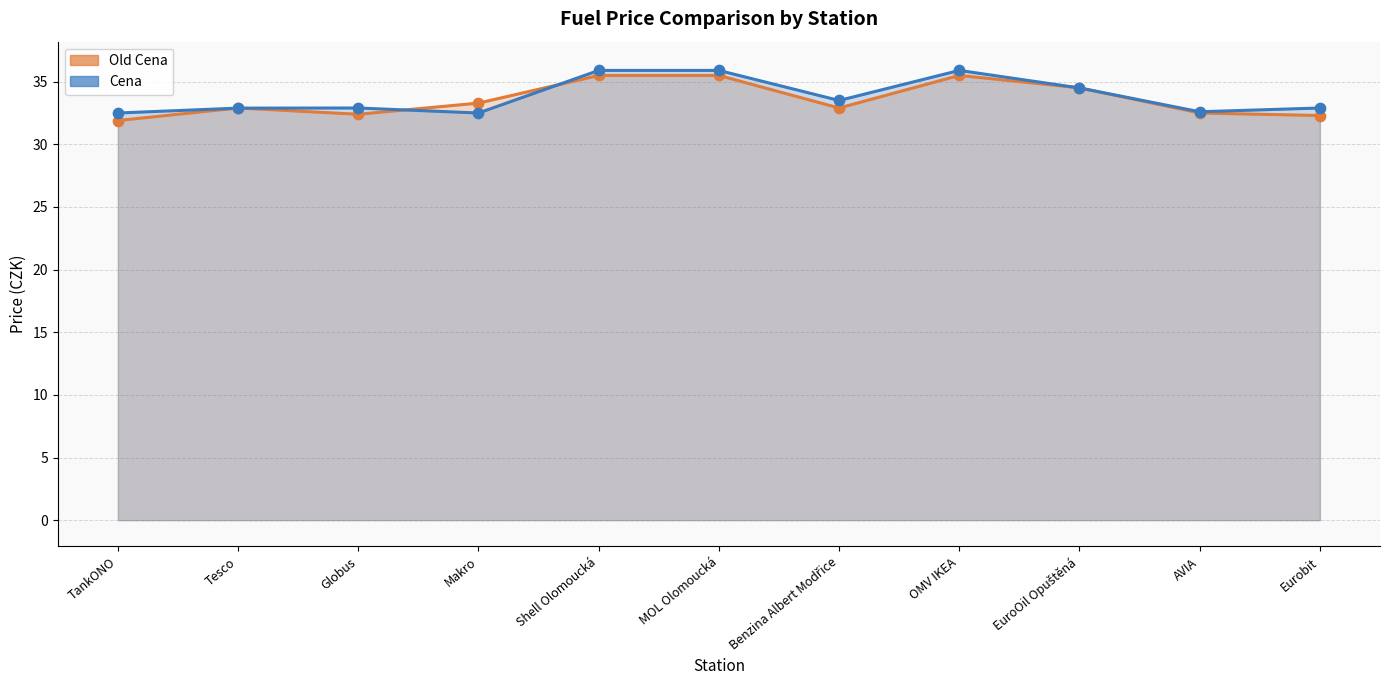

What is the total value across all series at Makro?

65.8